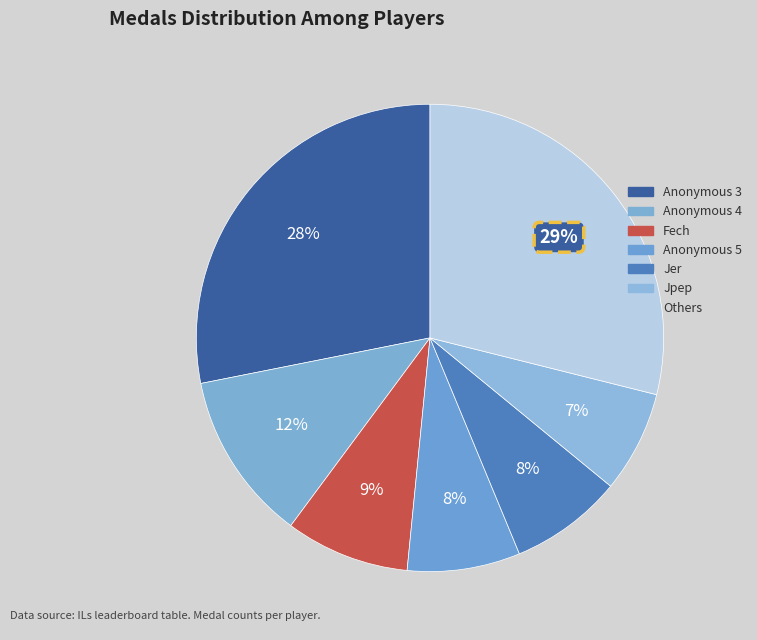

Count the number of slices in the pie.

7